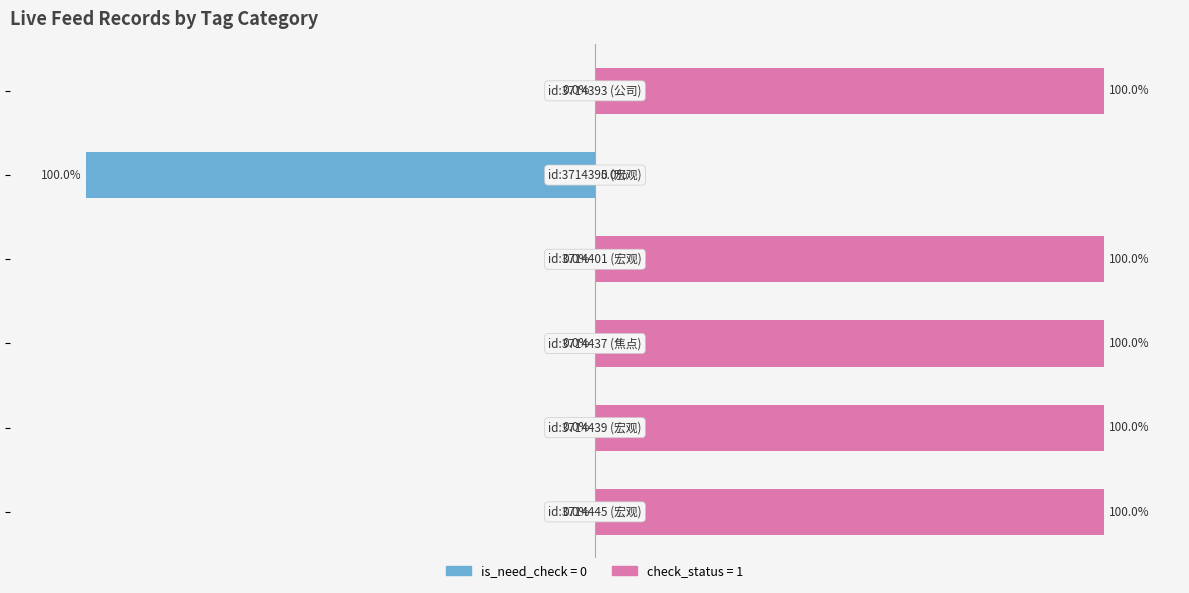

What is the approximate value of check_status=1 (approved) at 100, to the nearest 5?

100